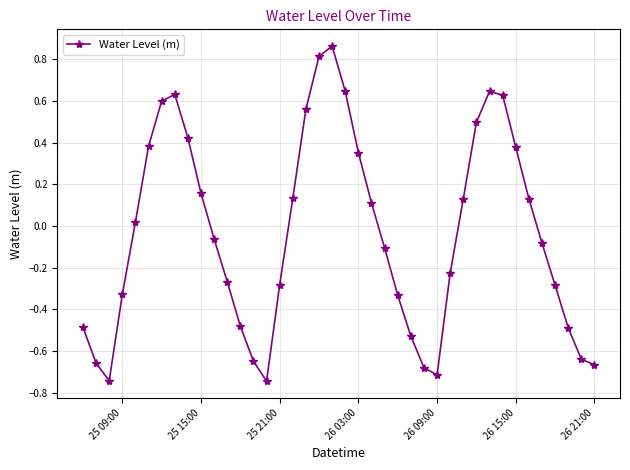

True or false: there are more than 0 points higher than both neighbors.

True